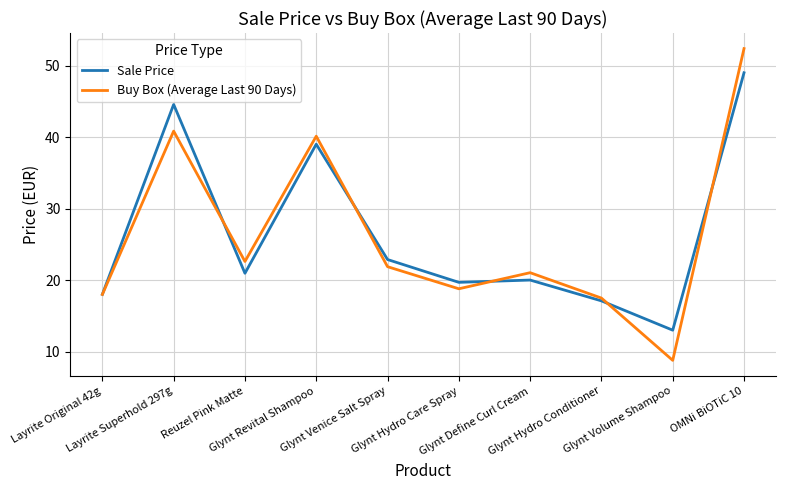

True or false: Buy Box (Average Last 90 Days) and Sale Price cross at least once.

True